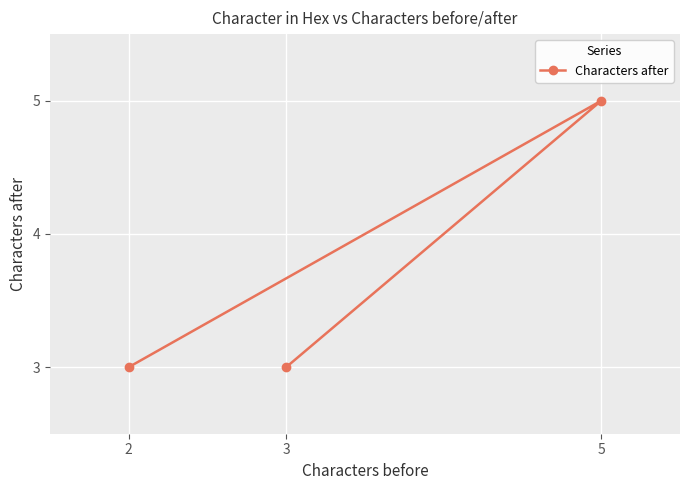

How many lines are shown in the chart?

1